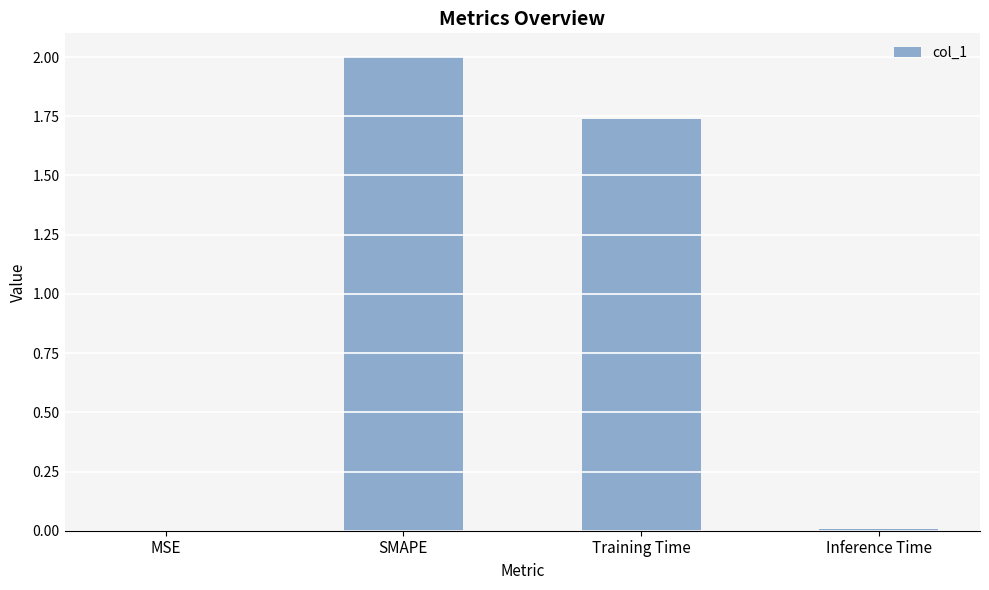

Which has a higher value, SMAPE or Inference Time?

SMAPE